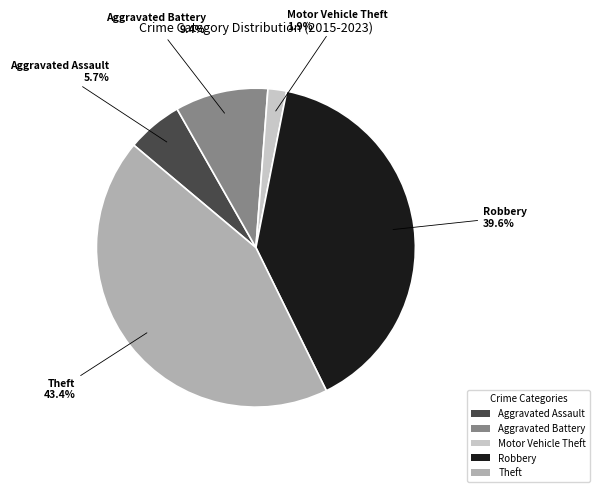

Does Motor Vehicle Theft account for over 50% of the chart?

No